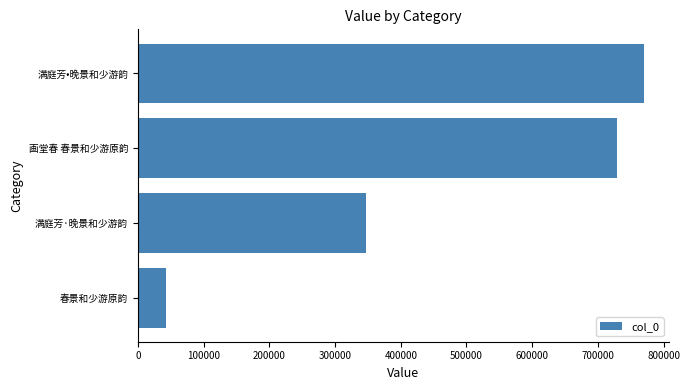

What is the change in value from 画堂春 春景和少游原韵 to 满庭芳•晚景和少游韵?

+41356